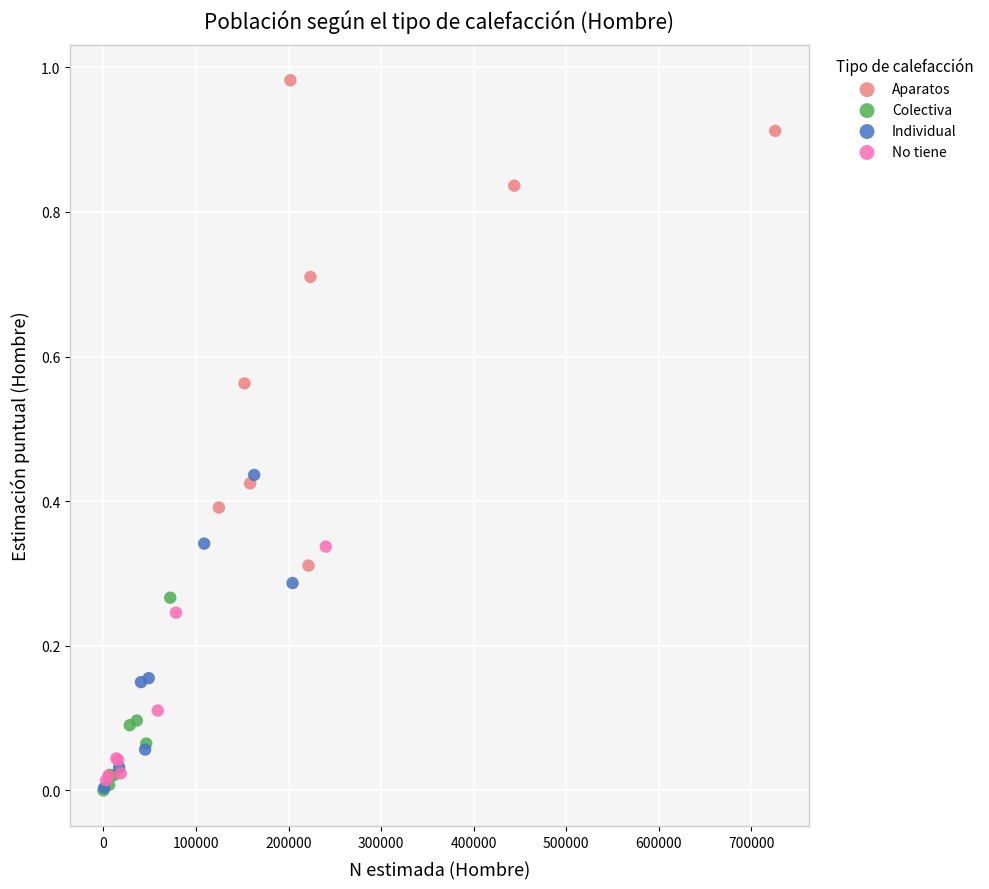

Which series contains the highest Y value?

Aparatos